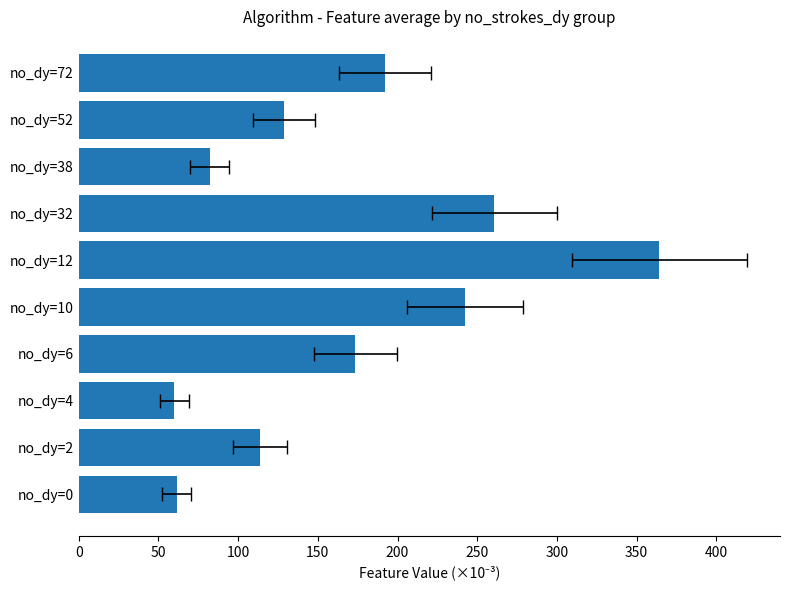

How many data points does each series have?

10